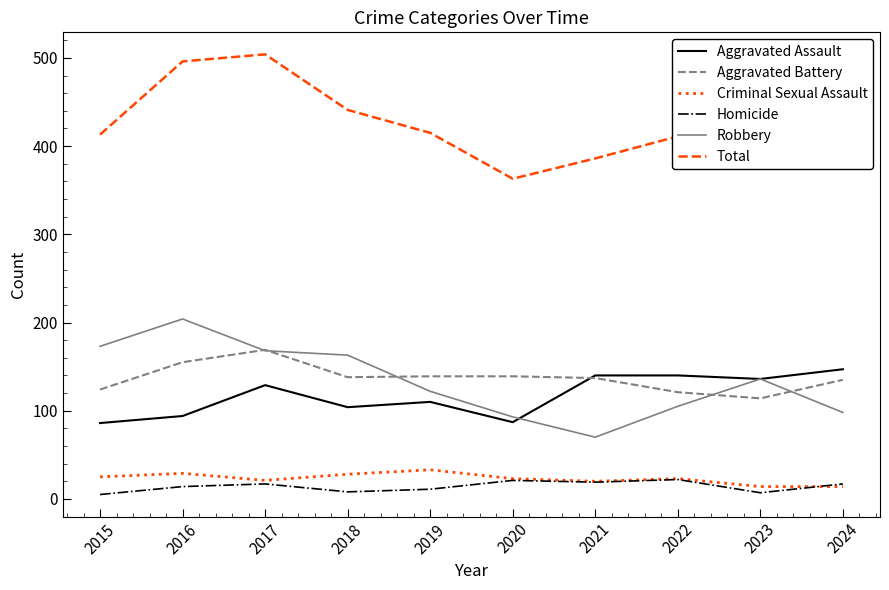

Where is the first local maximum for Robbery?

2016